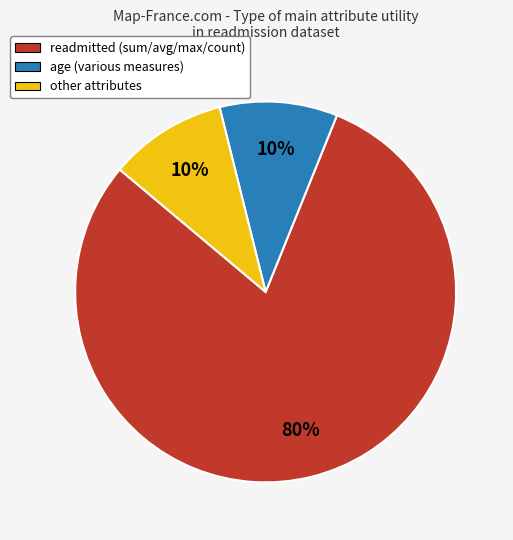

Does other represent more than half of the total?

No